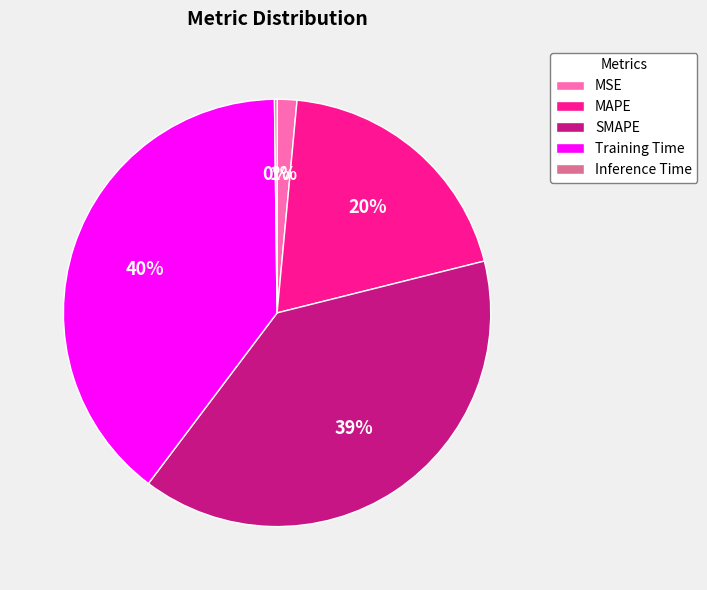

Which has a higher value, SMAPE or MSE?

SMAPE